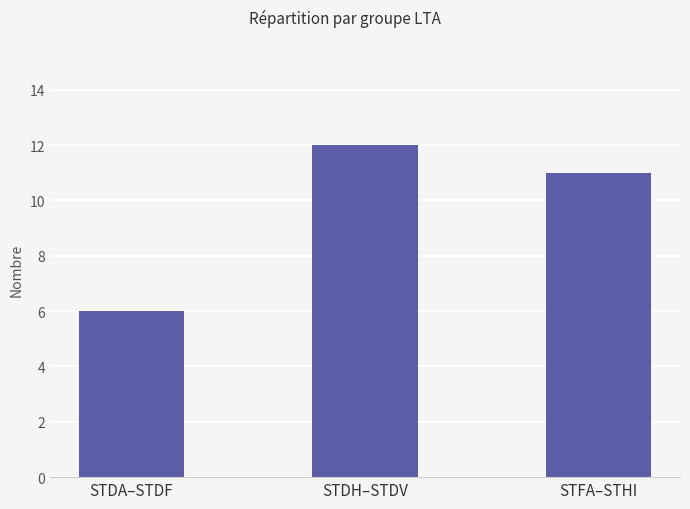

At which label is the value closest to 9?

STFA–STHI